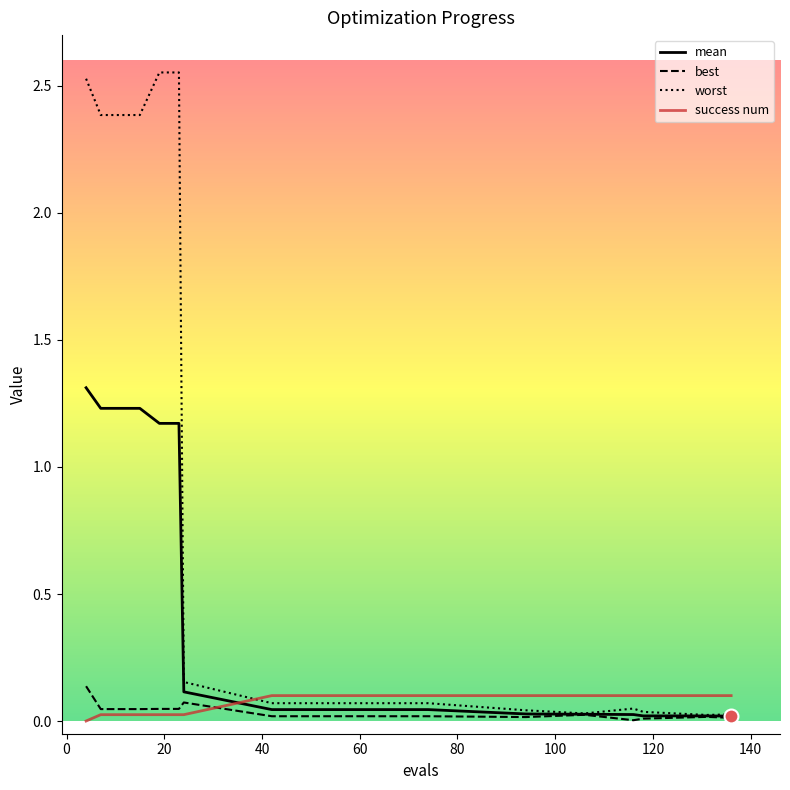

What are all the series names shown in the legend?

mean, best, worst, success num